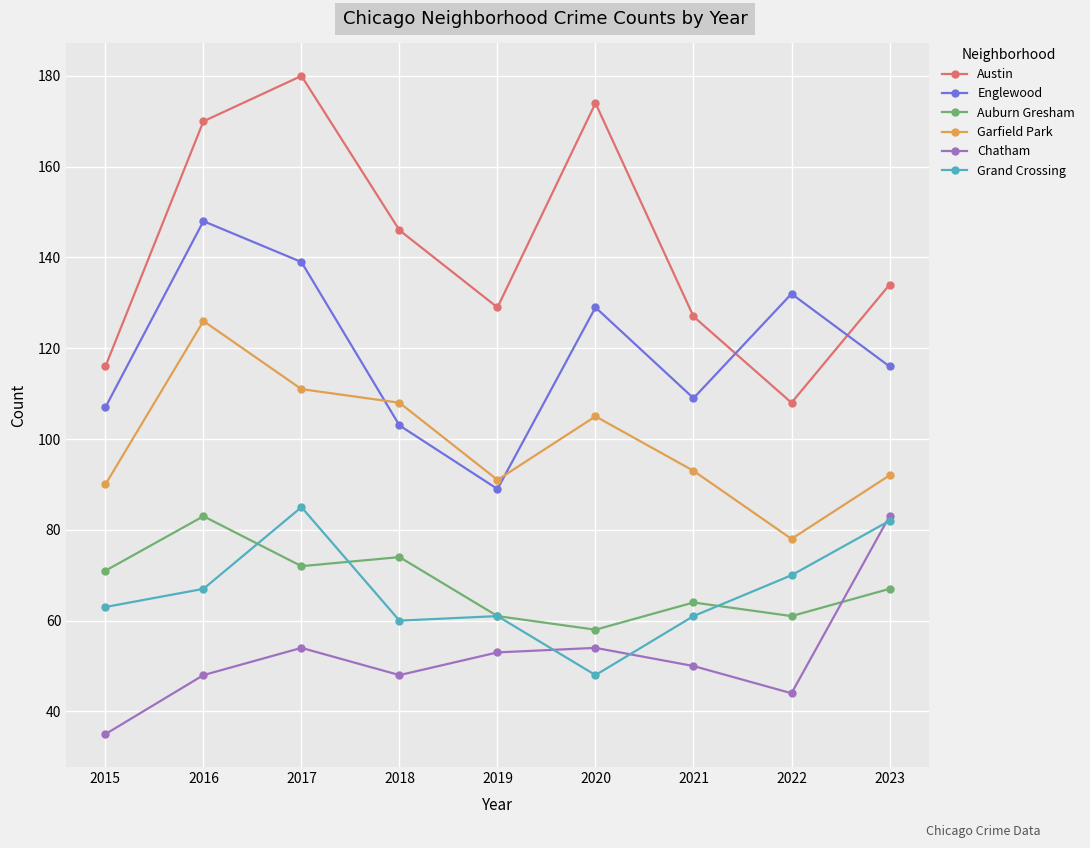

At which label does Englewood first exceed 116?

2016